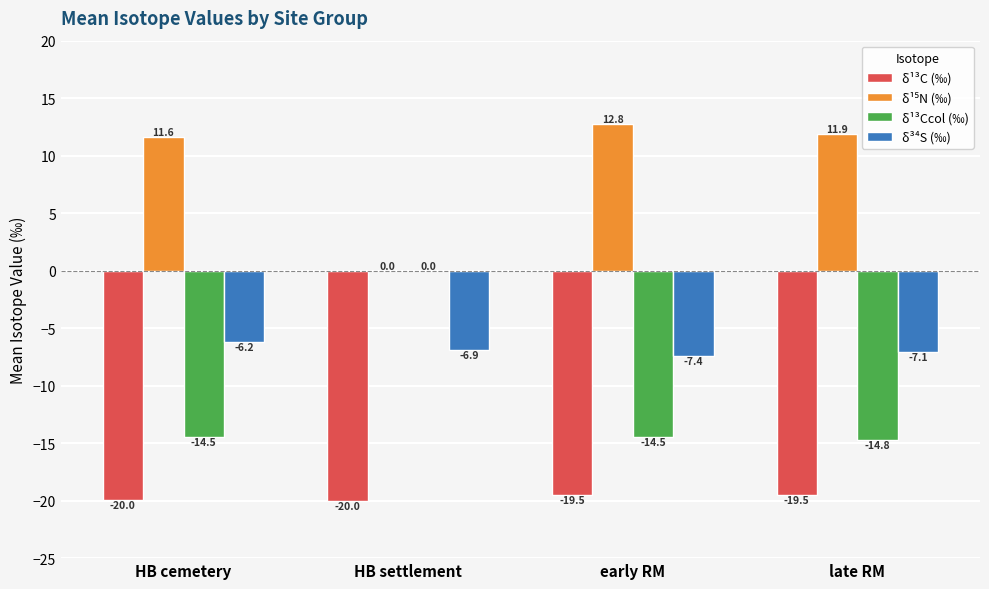

The δ¹³C (‰) series shows -34.5 at late RM. True or false?

False